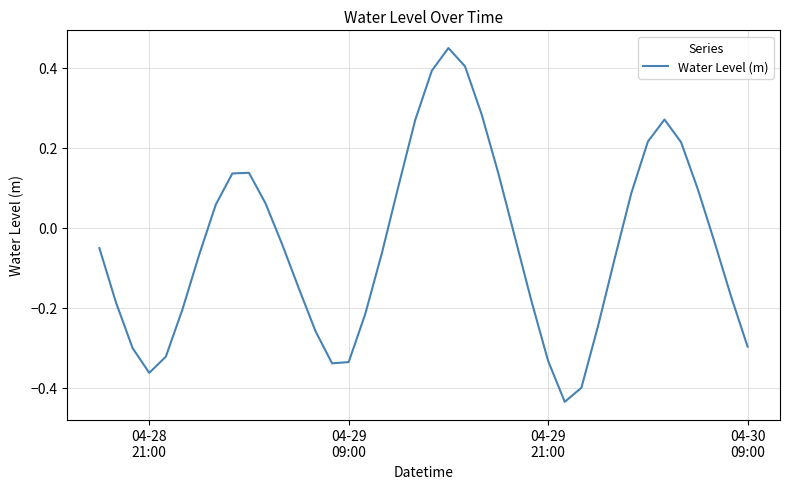

What is the difference between the maximum and second lowest values?

0.8